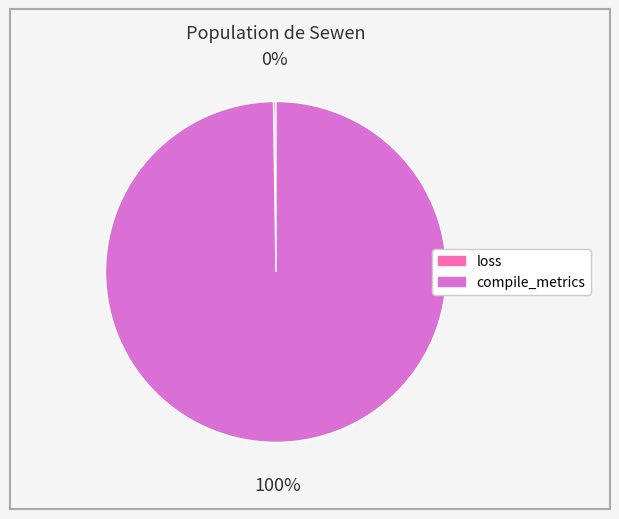

Does any single category account for the majority?

Yes